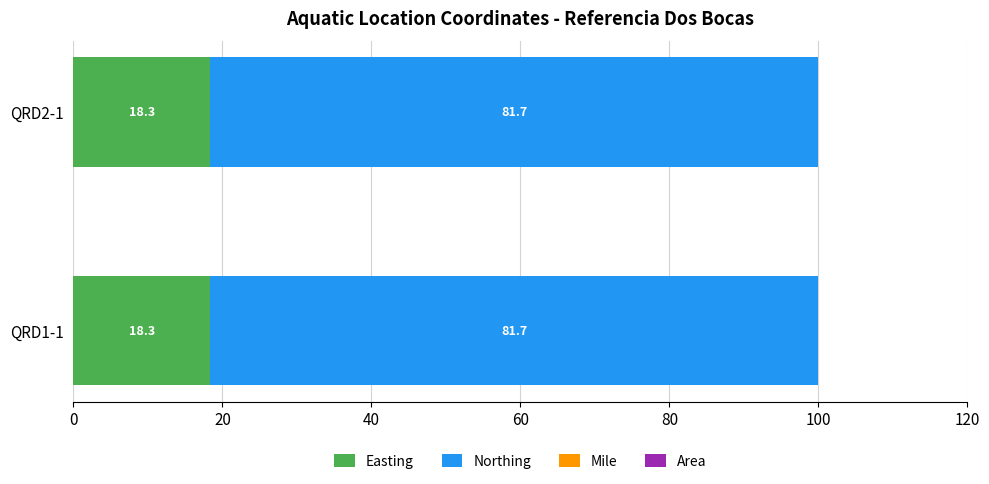

What is the total value across all series at QRD1-1?

100.0